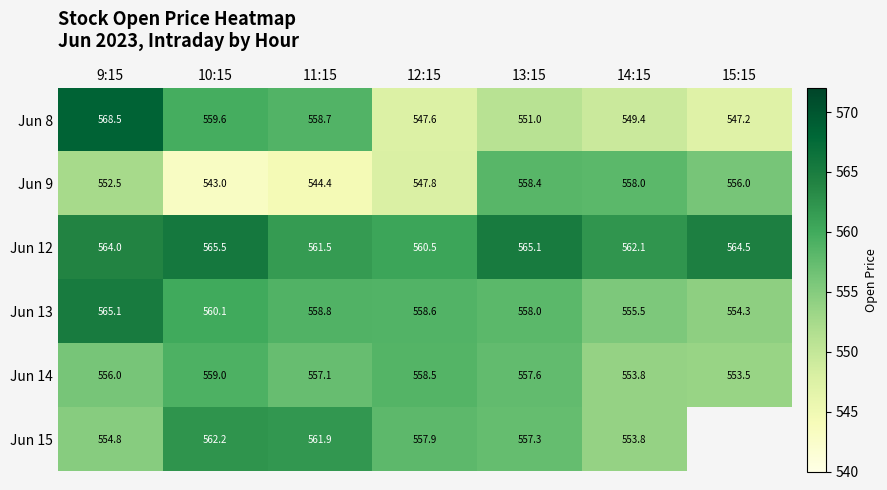

Is the value of Jun 9 at 13:15 greater than the value of Jun 13 at 10:15?

No